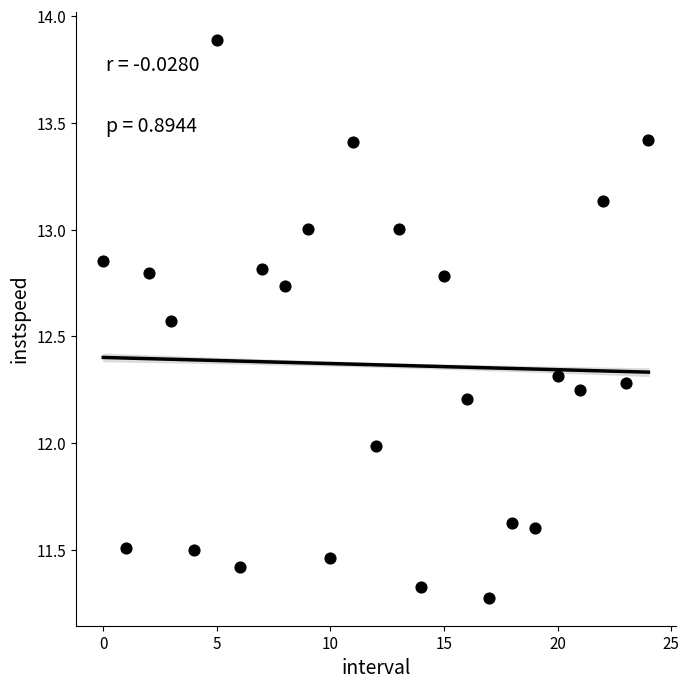

What is the range of Y values (max minus min)?

2.6